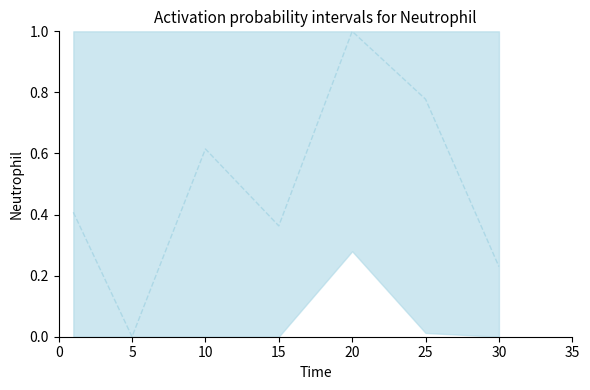

What is the difference between the second highest and second lowest values?

0.5